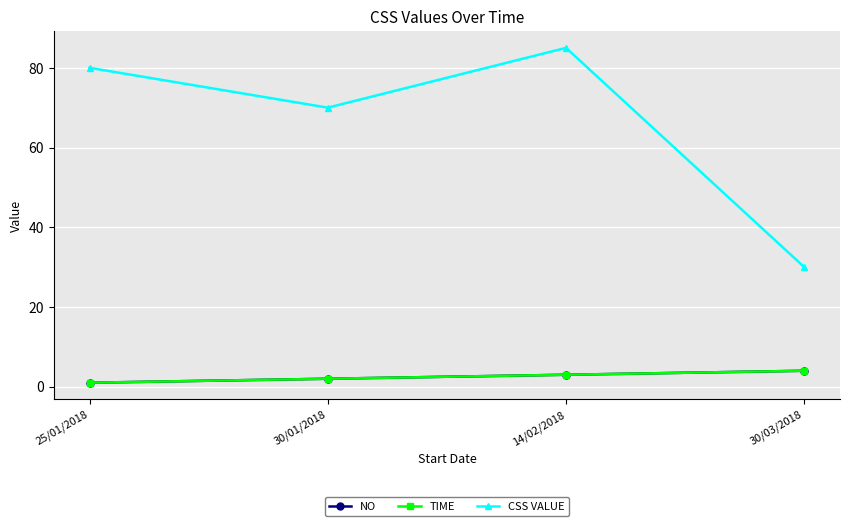

The value of TIME at 25/01/2018 is 1. True or false?

True